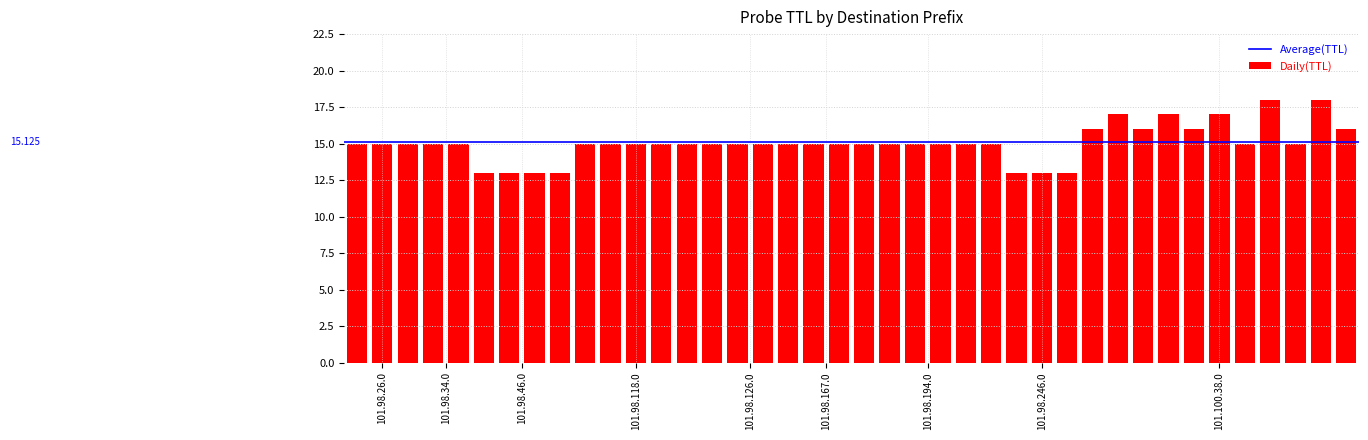

What is the average value?

15